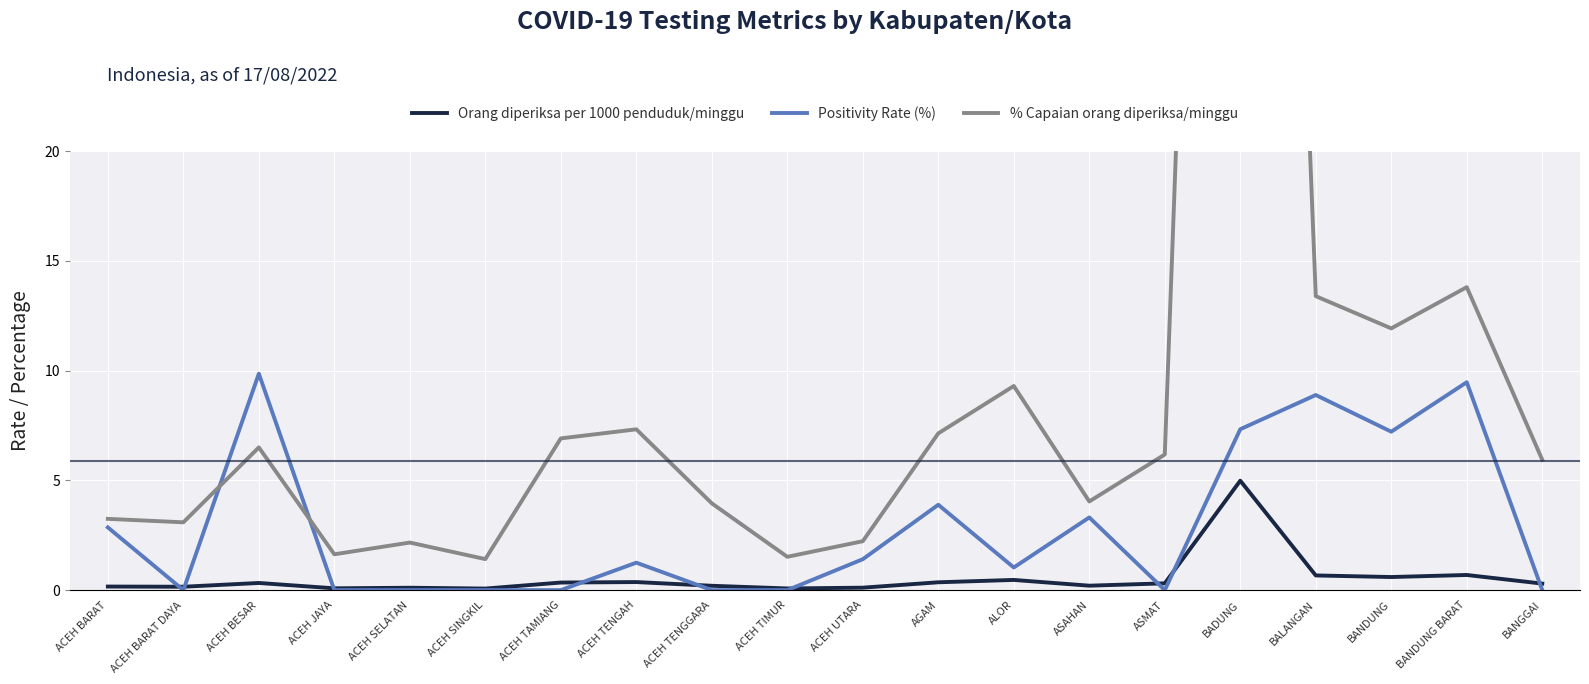

True or false: Orang diperiksa per 1000 penduduk/minggu and Positivity Rate (%) intersect in this chart.

True